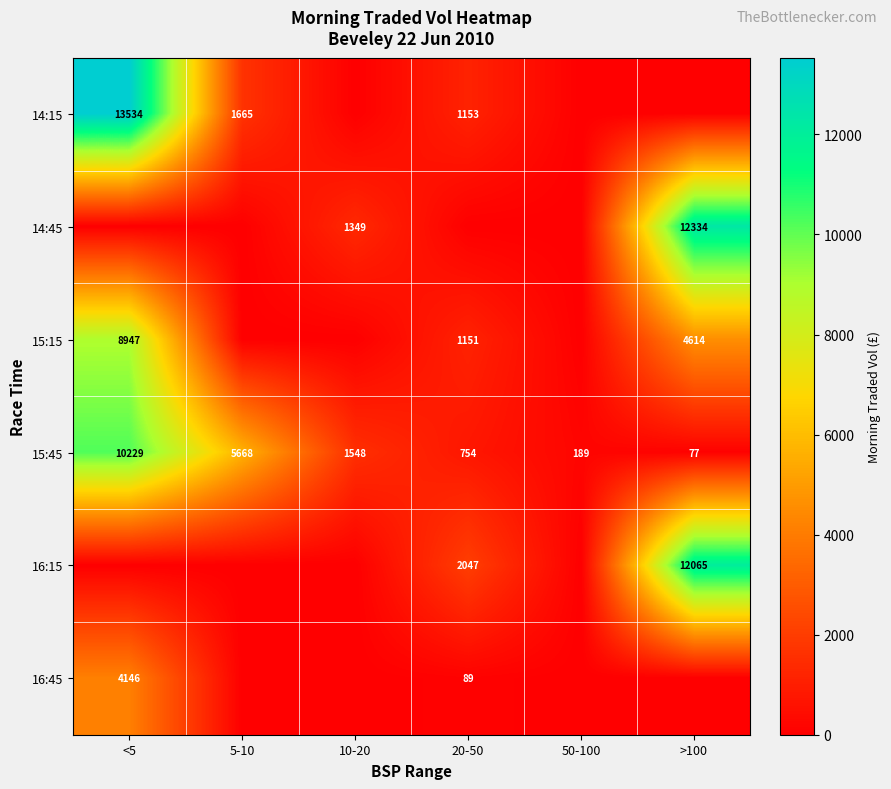

Is it true that 15:45 equals 77 at >100?

True